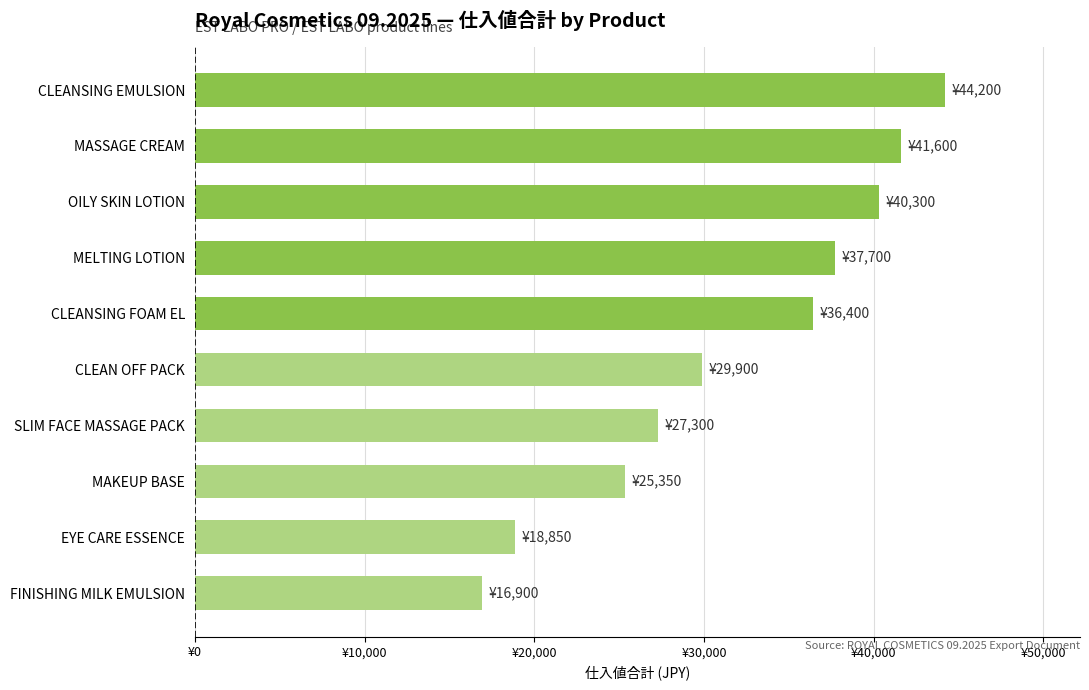

Are the bars horizontal?

Yes